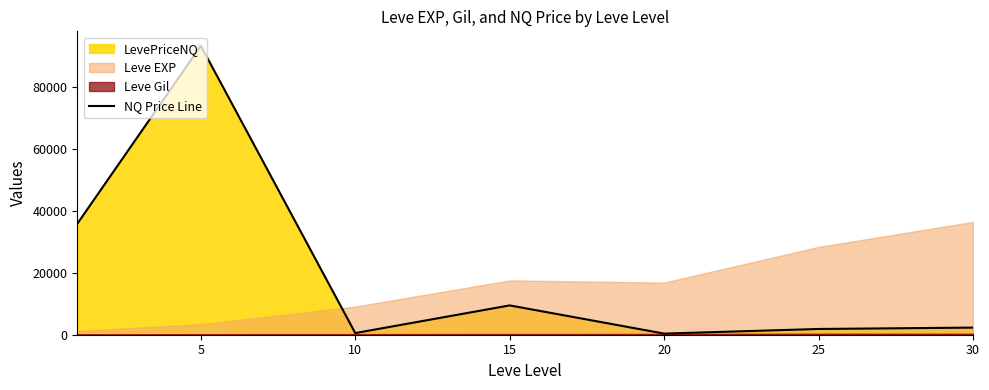

The value of NQ Price Line at 5 is 93446.2. True or false?

True